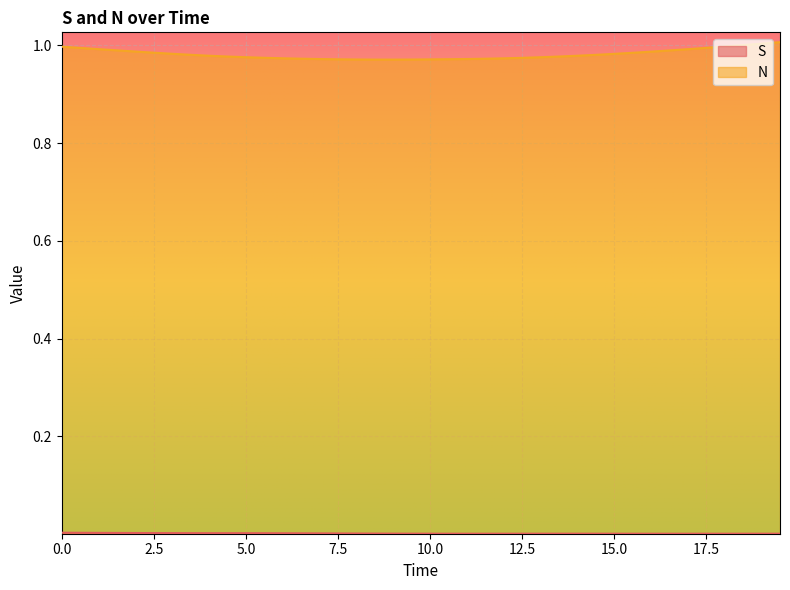

Which category has the highest value in the N series?

19.5